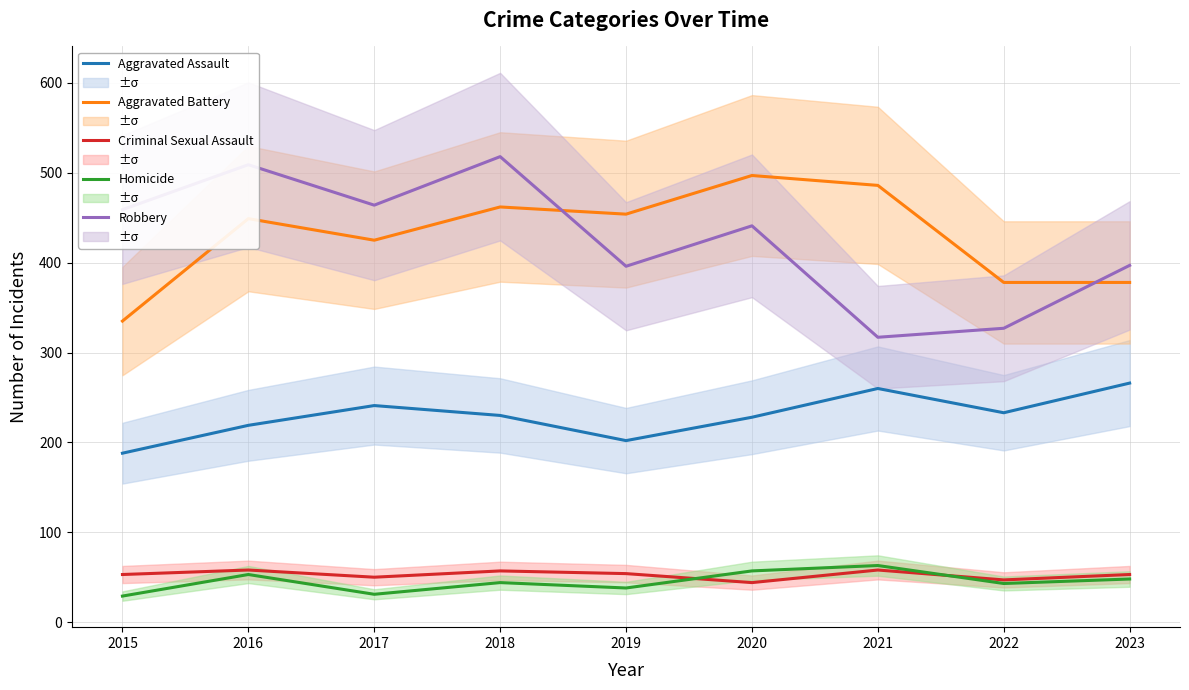

What is the minimum value shown in the chart?

29